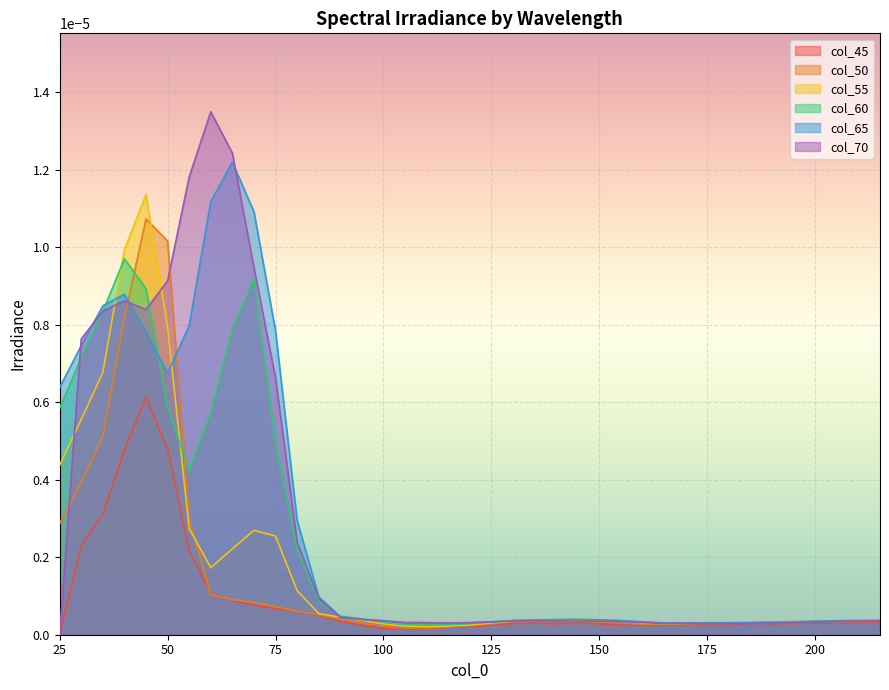

Which series has the widest spread of values?

col_70